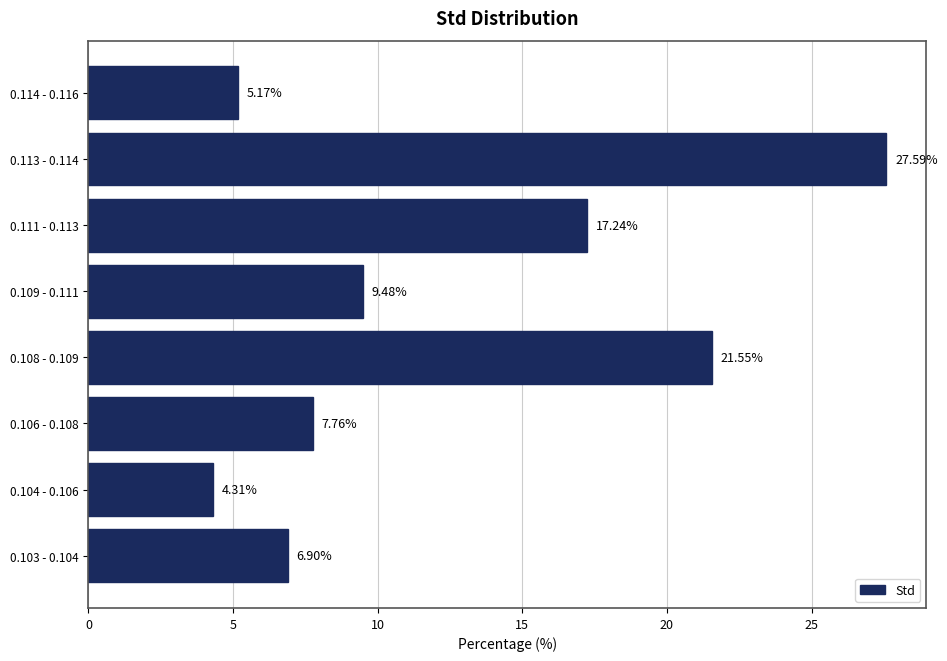

What is the change in value from 0.106 - 0.108 to 0.114 - 0.116?

-2.6